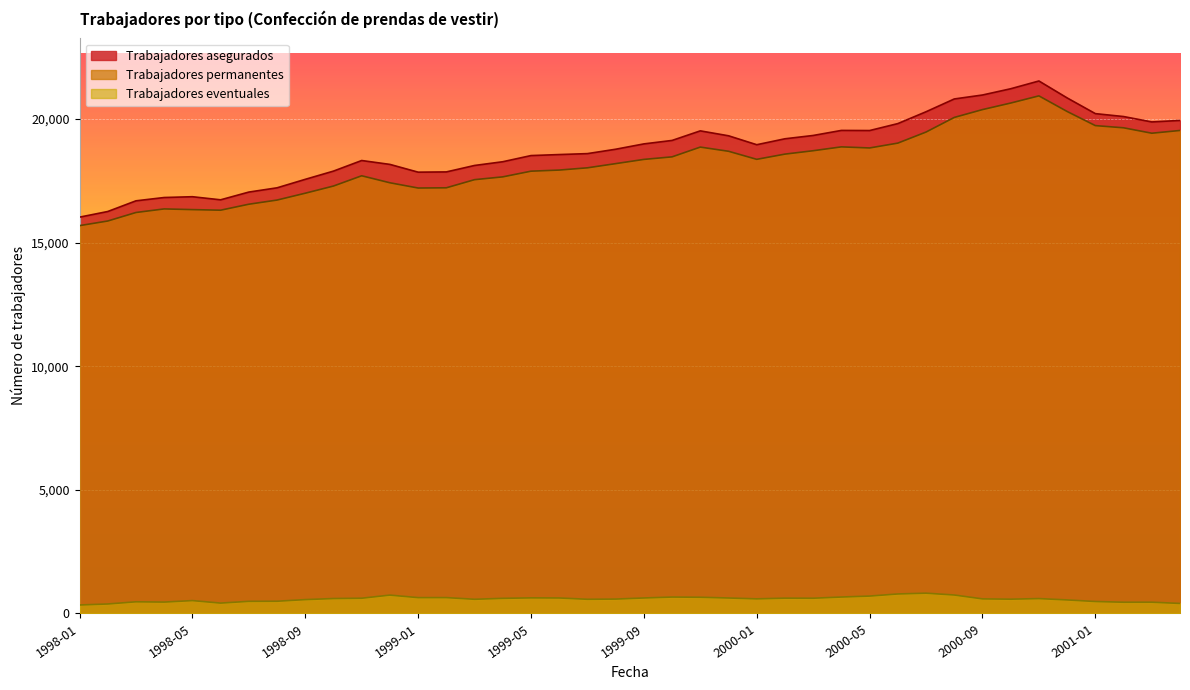

Does the chart display data point markers on the line(s)?

No